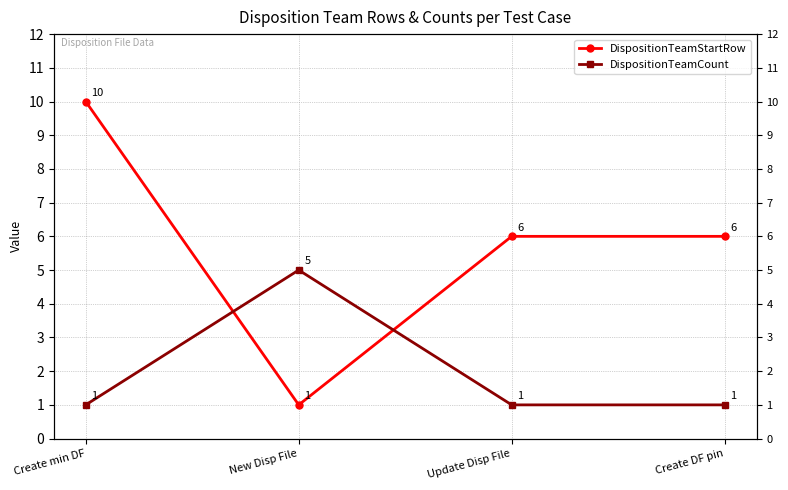

The DispositionTeamStartRow series shows 1 at New Disp File. True or false?

False